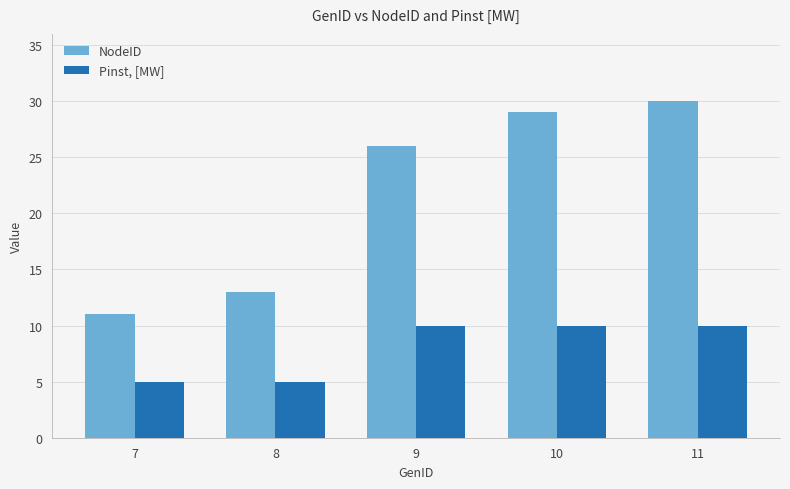

Does the chart contain any negative values?

No